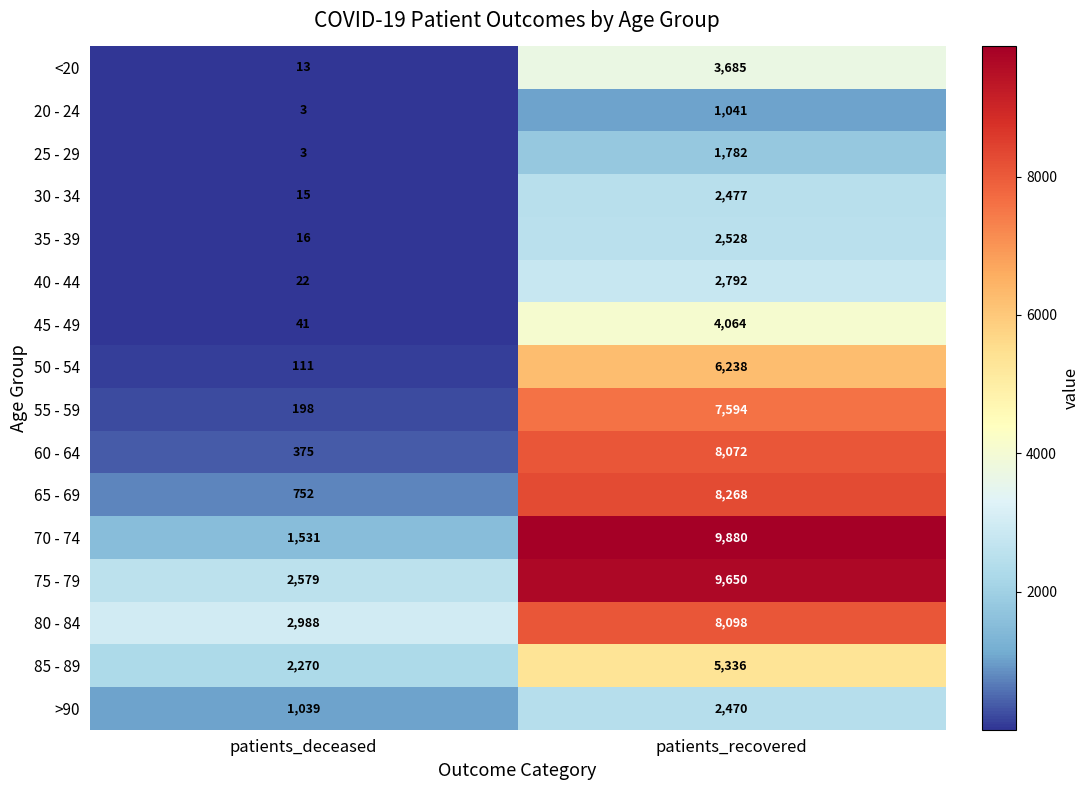

What is the minimum value shown in the chart?

3